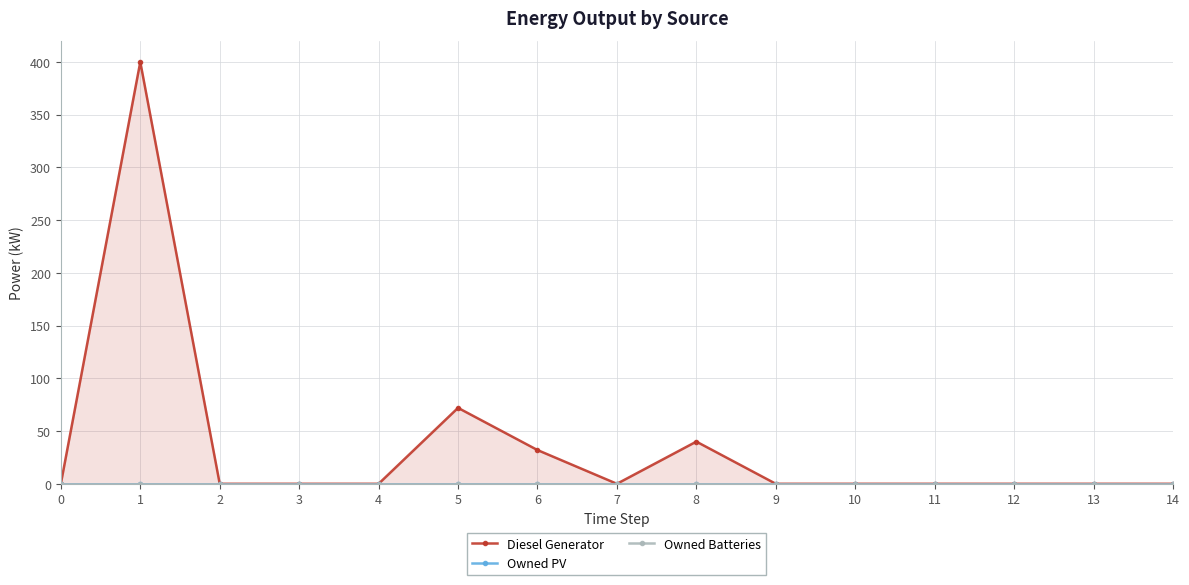

What are all the series names shown in the legend?

Diesel Generator, Owned PV, Owned Batteries